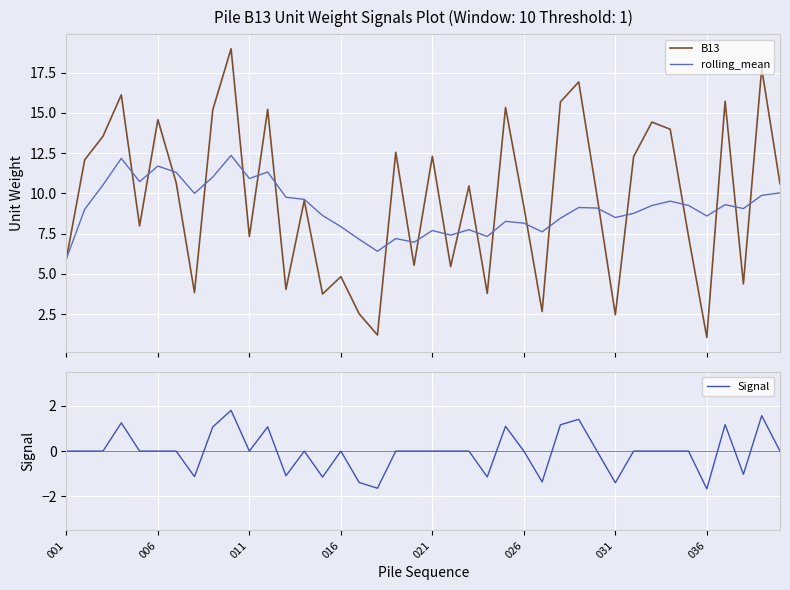

The Signal series shows 0.0 at 016. True or false?

True